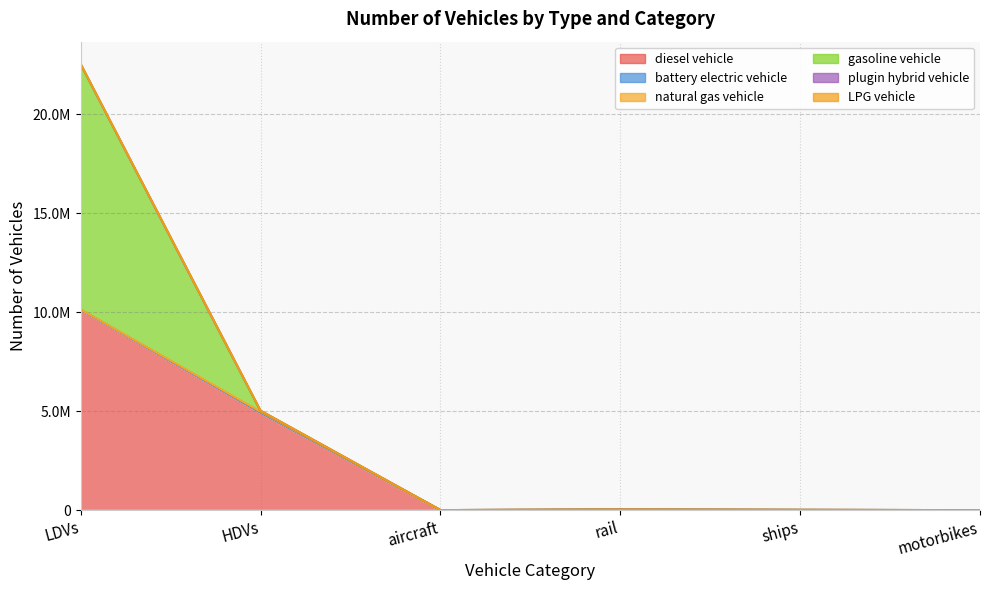

Where does the plugin hybrid vehicle series first go above 24937?

LDVs